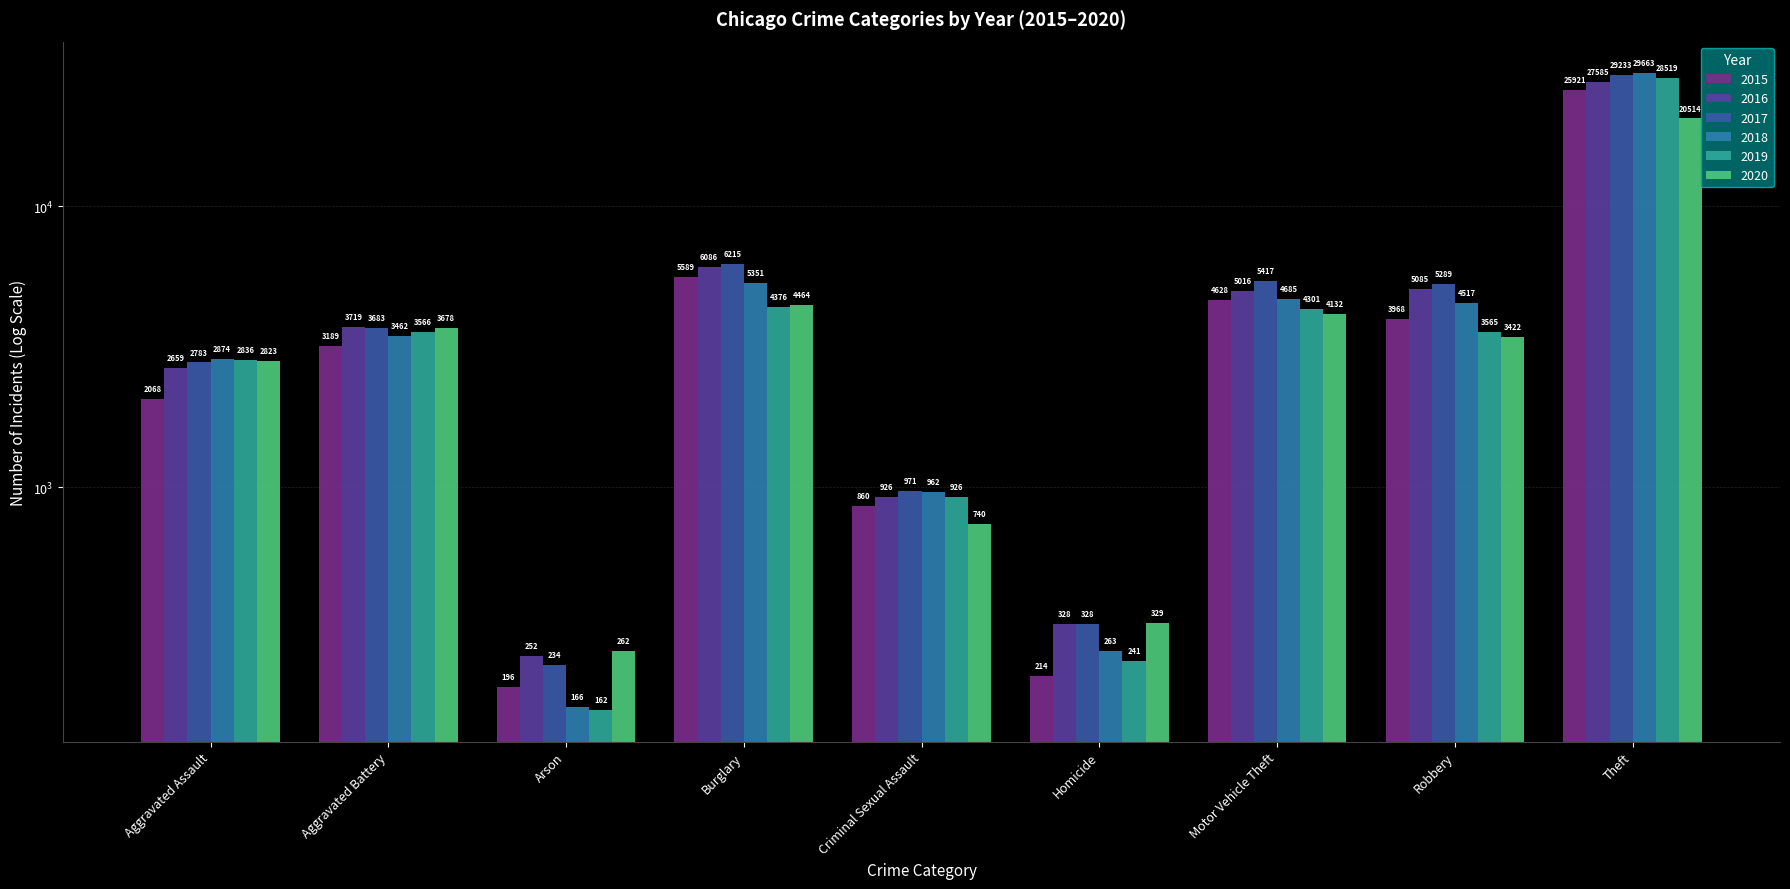

What is the sum of all 2016 values?

51656